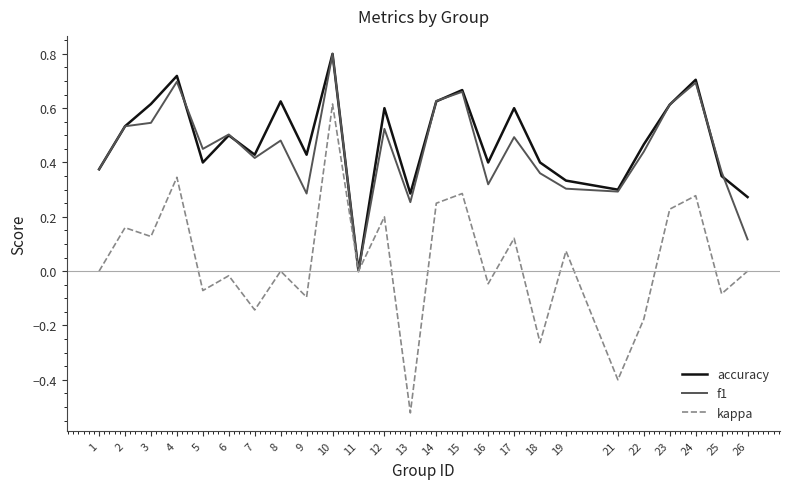

Between 8 and 23, which series saw the biggest shift?

kappa